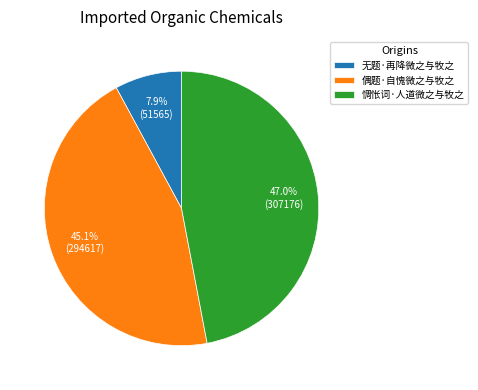

Combined, what portion of the pie is 偶题·自愧微之与牧之 and 惆怅词·人道微之与牧之?

92.1%